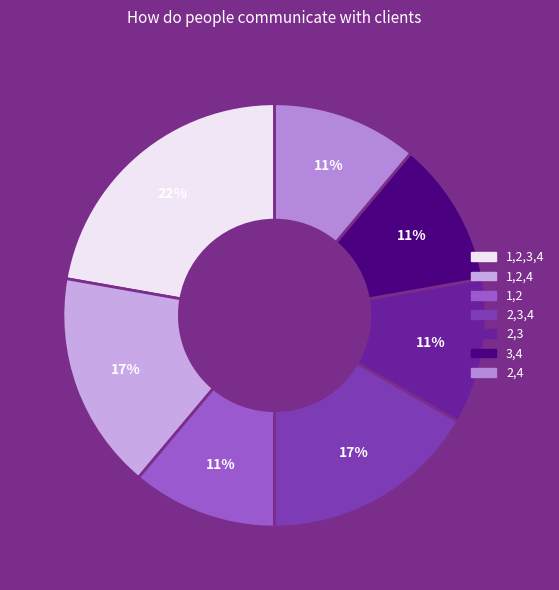

To the nearest percent, what is the average slice percentage?

14%